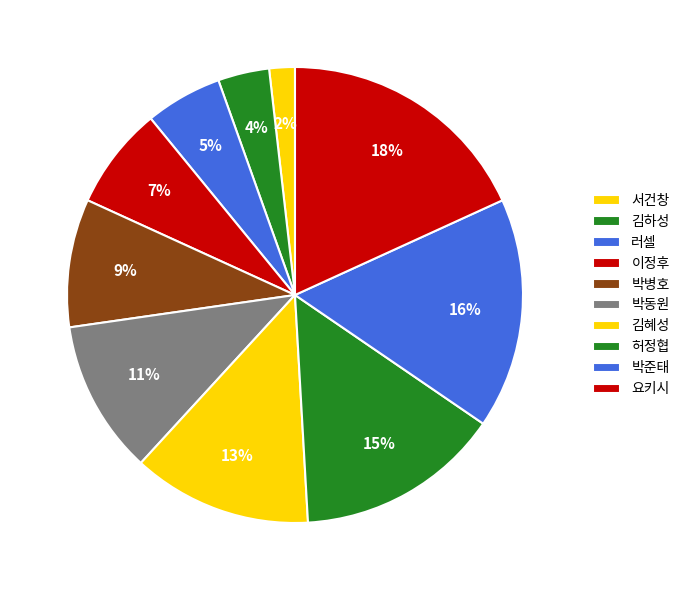

What is the smallest slice in the pie chart?

서건창